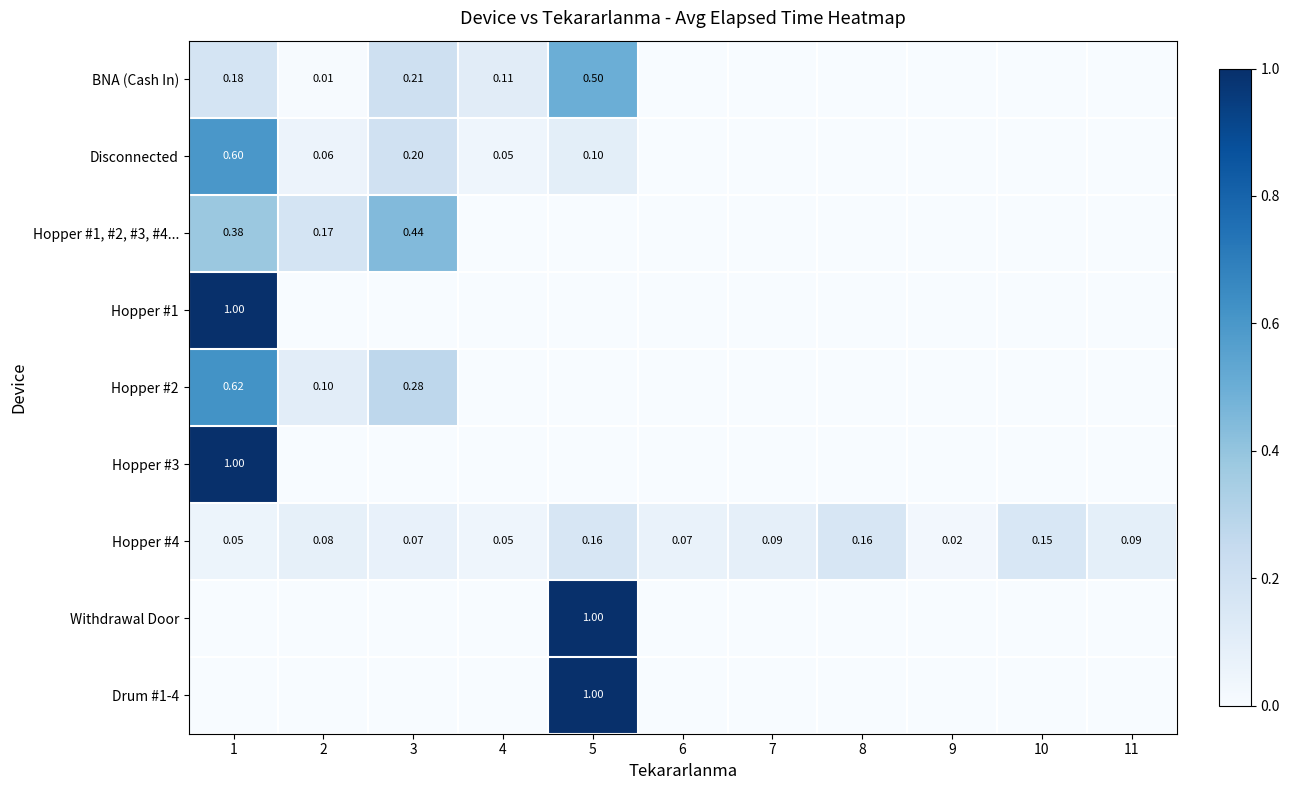

Is the value of Hopper #4 at 5 greater than the value of Hopper #1, #2, #3, #4... at 3?

No